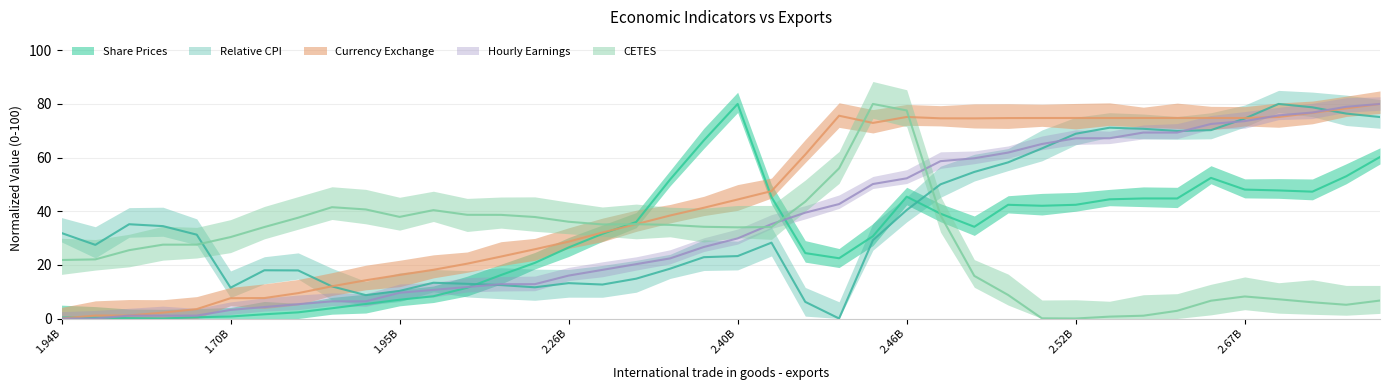

What is the approximate value of Share Prices at 2470000000?

51.8